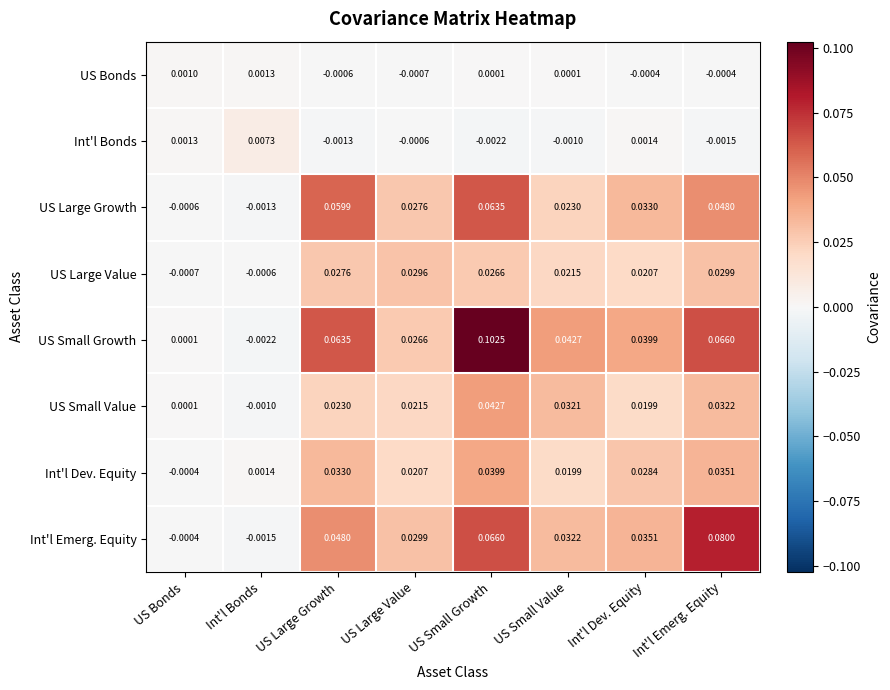

At which category is the sum across all series the highest?

US Small Growth